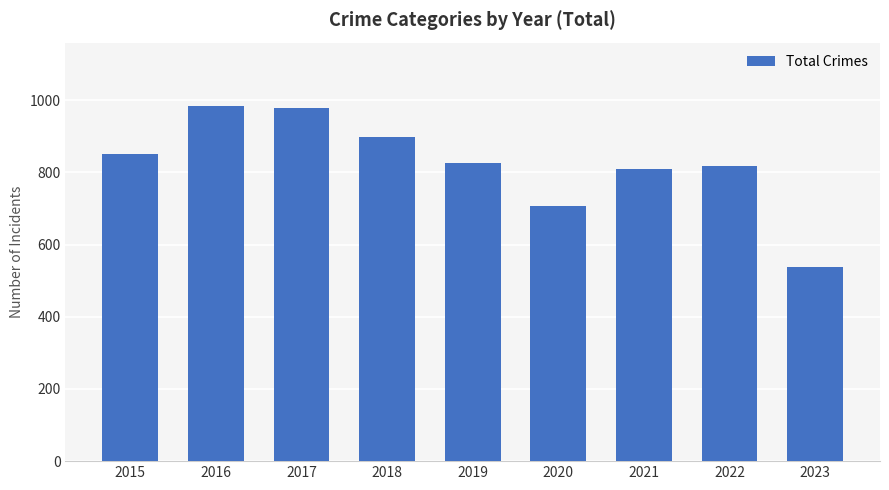

True or false: the data shows 826 at 2019.

True